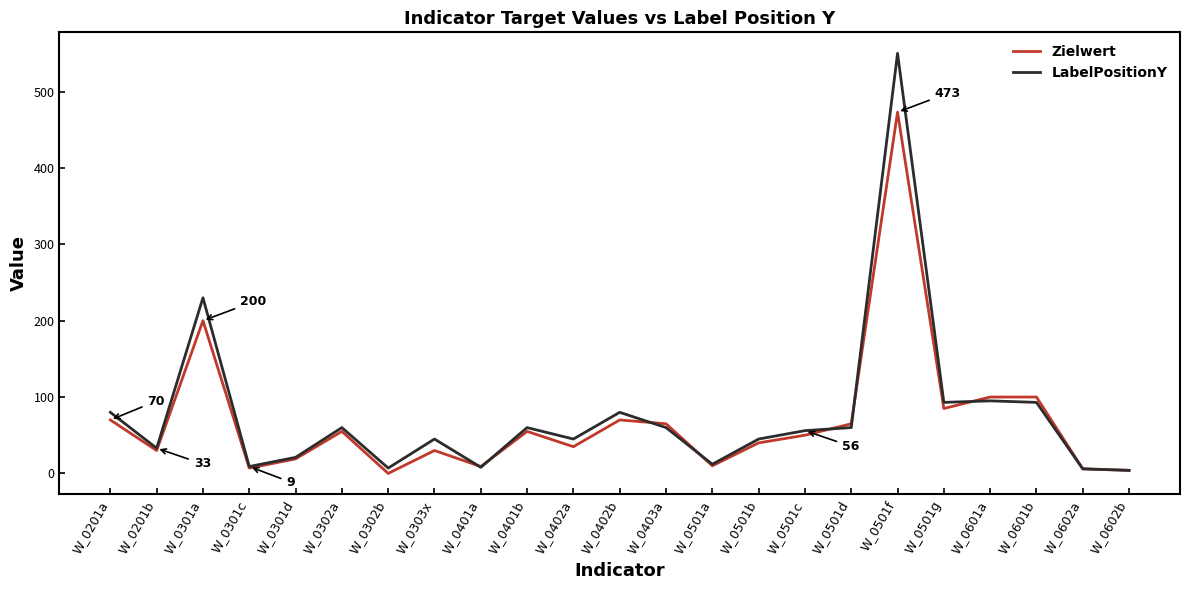

What position from the left is W_0501b?

15